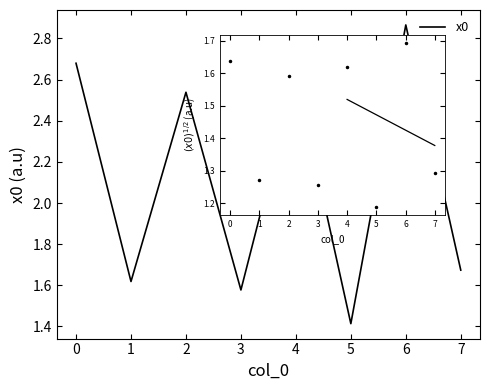

Is it true that the value at 5 is 1.4?

True